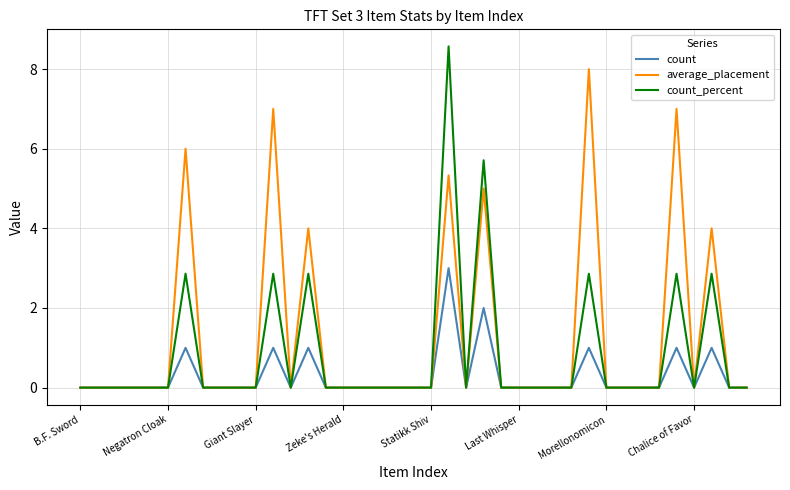

Which series has the largest range (max minus min)?

count_percent